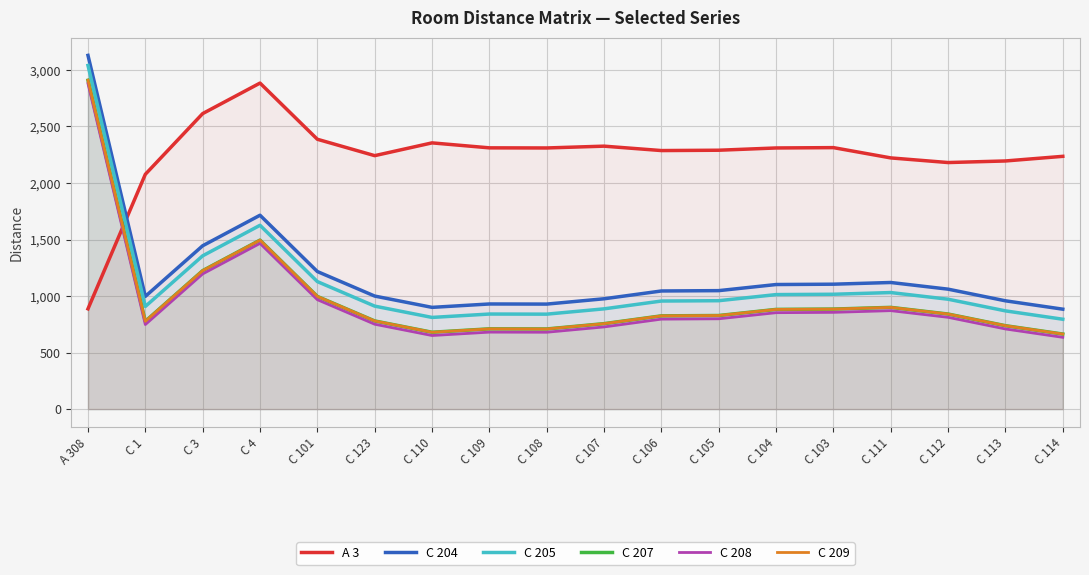

At which category is the sum across all series the highest?

A 308